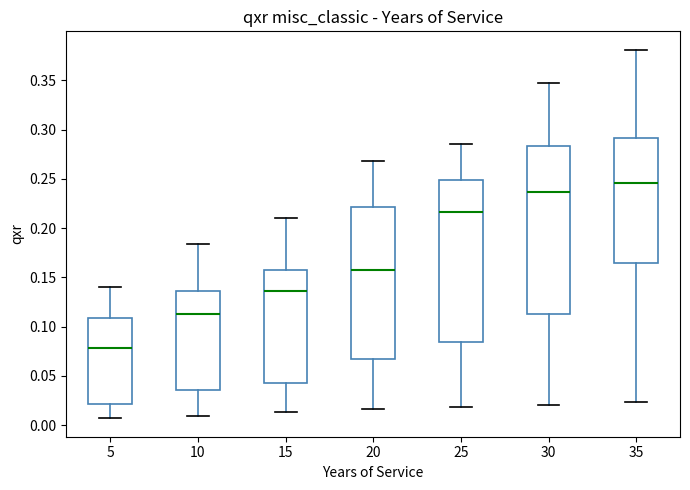

Reading left to right, transcribe this box plot: for each box, give where its median line is, the range the box spans, and where its two whiskers end, as read against the y-axis. The values are not printed on the chart, so give them approximately, as read against the axis.

5: median 0.080, box 0.020 to 0.110, whiskers 0.005 to 0.140
10: median 0.115, box 0.035 to 0.135, whiskers 0.010 to 0.185
15: median 0.135, box 0.045 to 0.160, whiskers 0.015 to 0.210
20: median 0.155, box 0.065 to 0.220, whiskers 0.015 to 0.270
25: median 0.215, box 0.085 to 0.250, whiskers 0.020 to 0.285
30: median 0.235, box 0.115 to 0.285, whiskers 0.020 to 0.345
35: median 0.245, box 0.165 to 0.290, whiskers 0.025 to 0.380